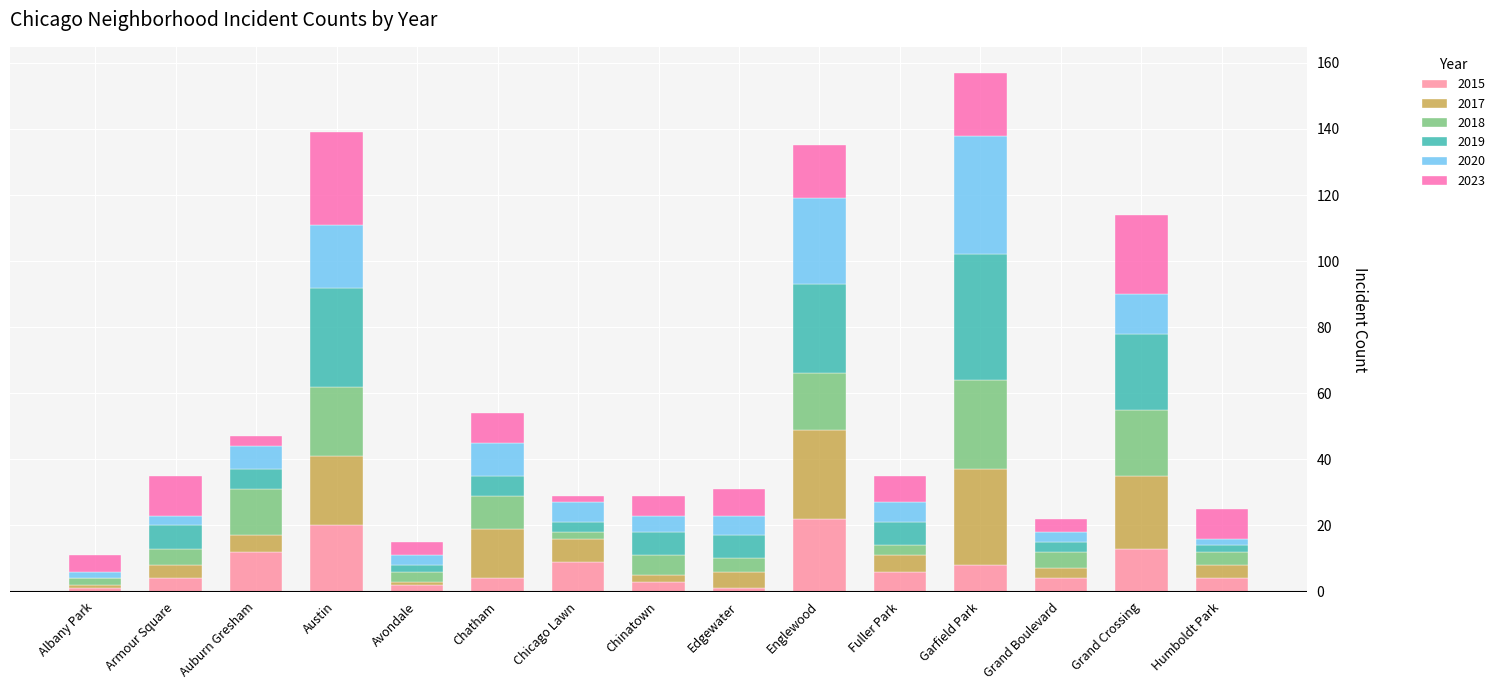

What is the sum of all 2015 values?

113